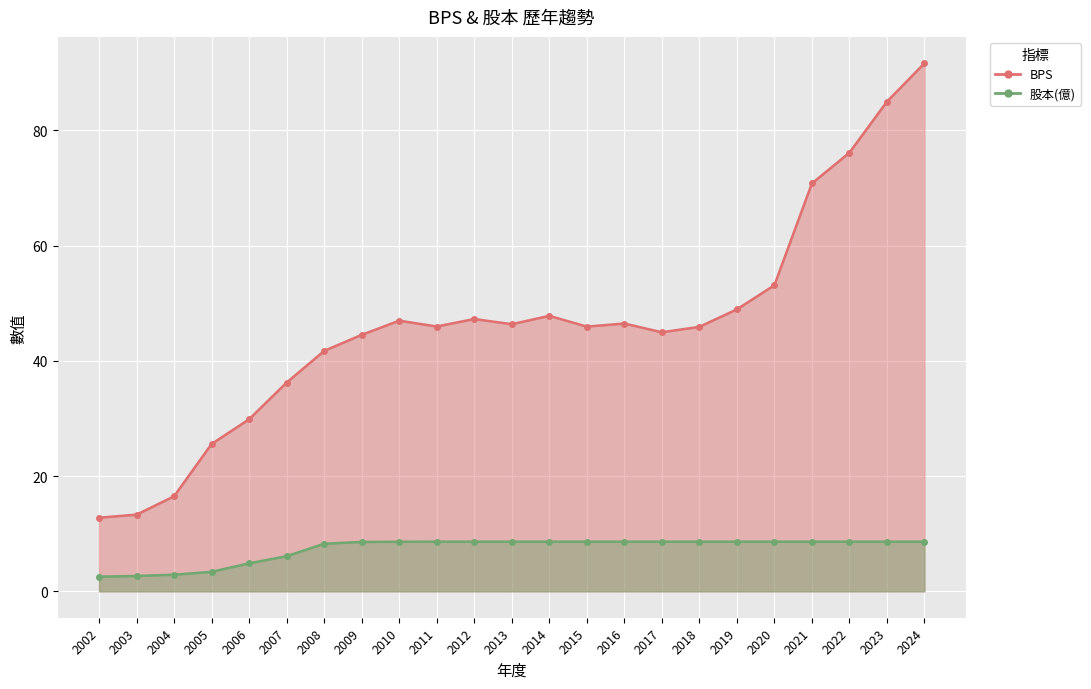

Between 2005 and 2002, which is larger?

2005